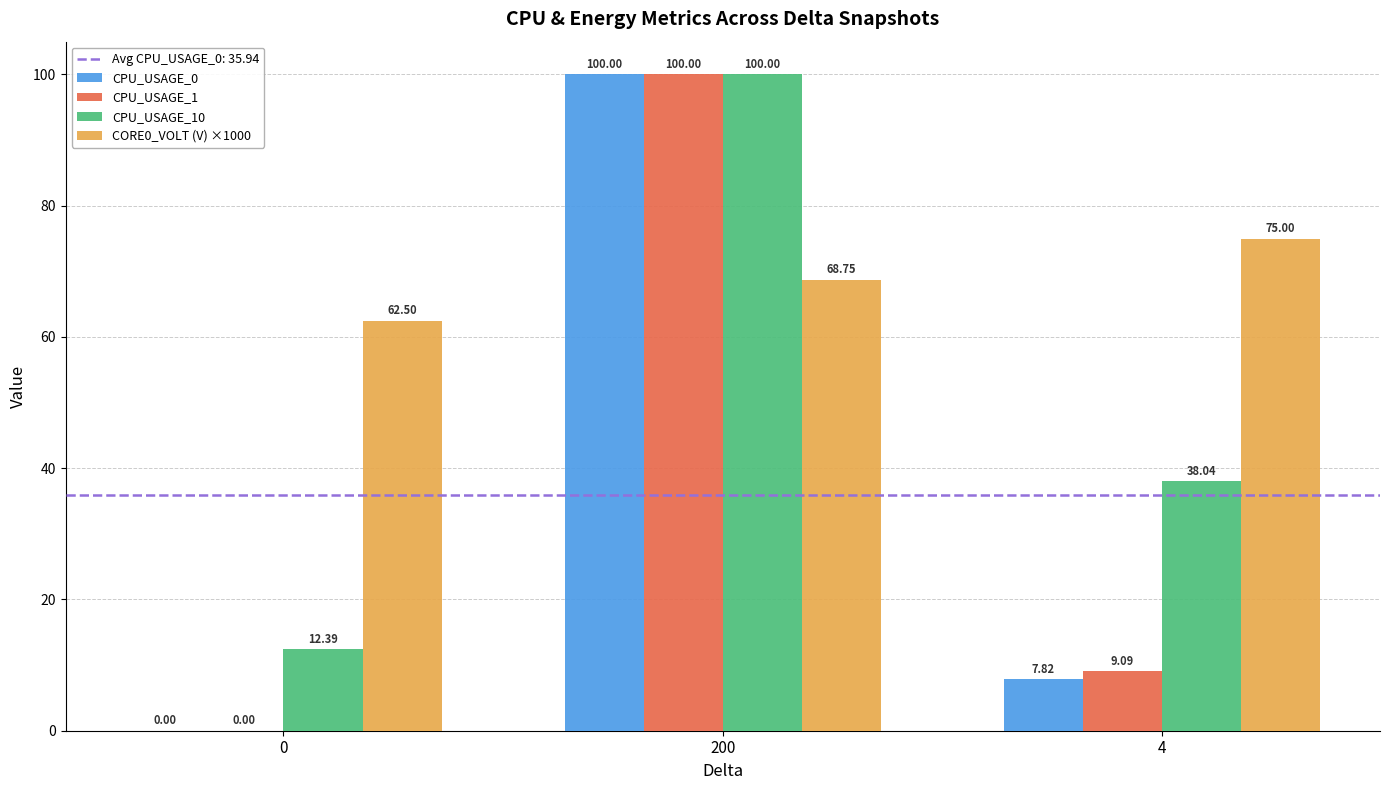

The CPU_USAGE_10 series shows 66.9 at 200. True or false?

False